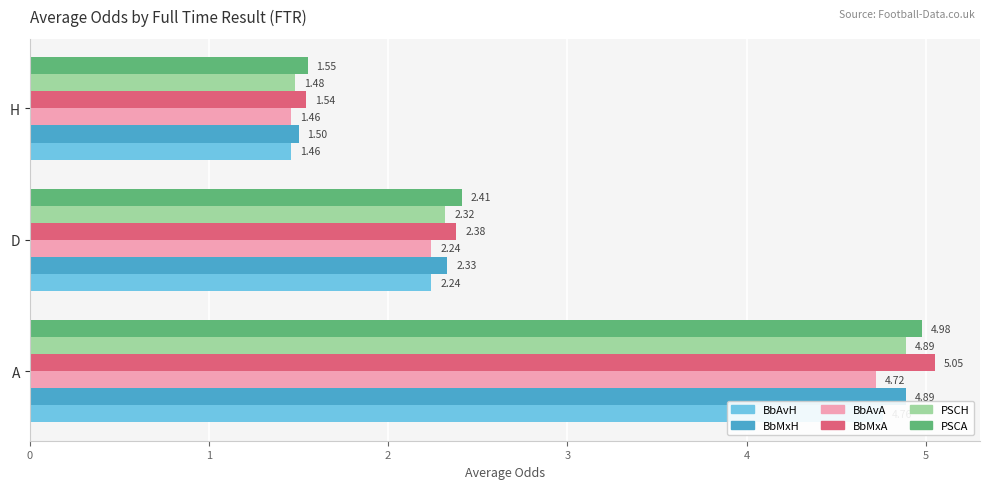

Does the chart contain any negative values?

No